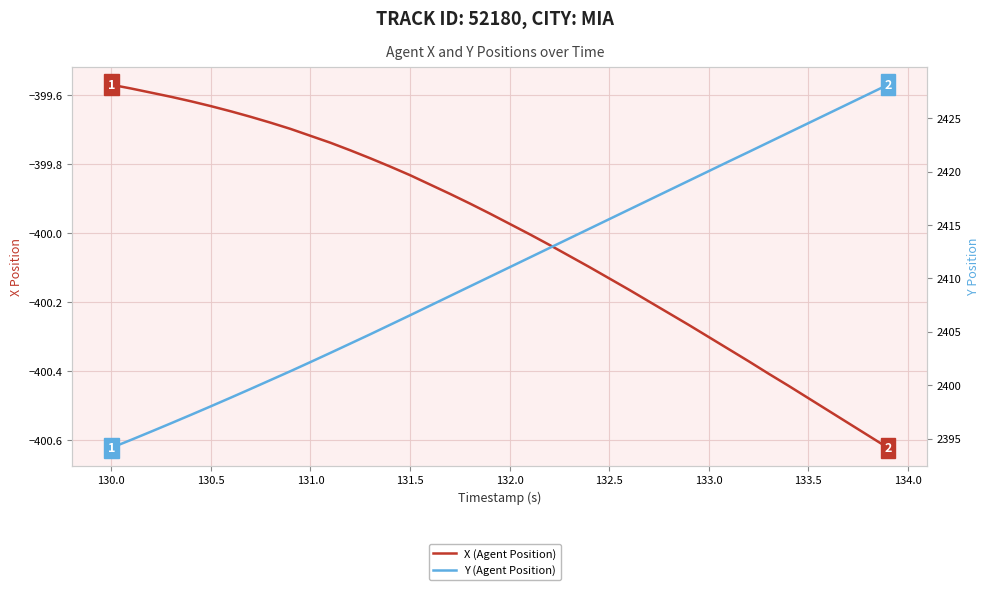

List the series in order of their peak value, highest first.

Y (Agent Position), X (Agent Position)